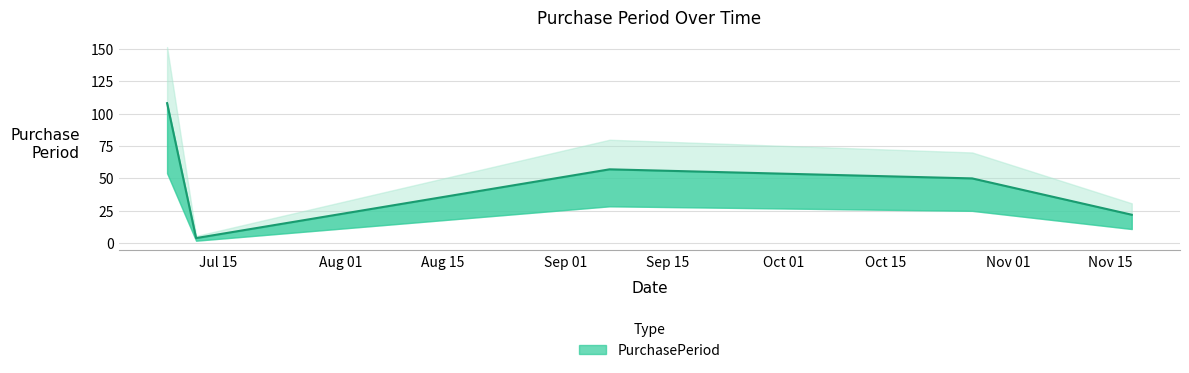

At which category does the chart reach its minimum across all series?

2016-07-12